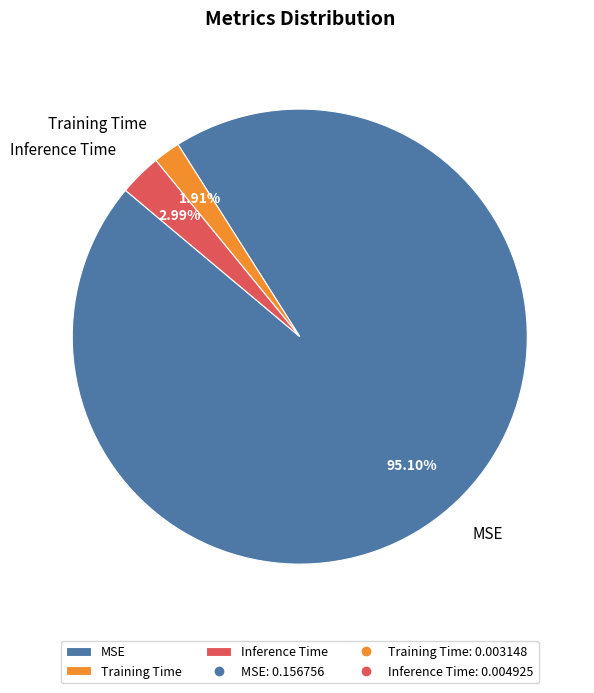

Count the number of slices in the pie.

3